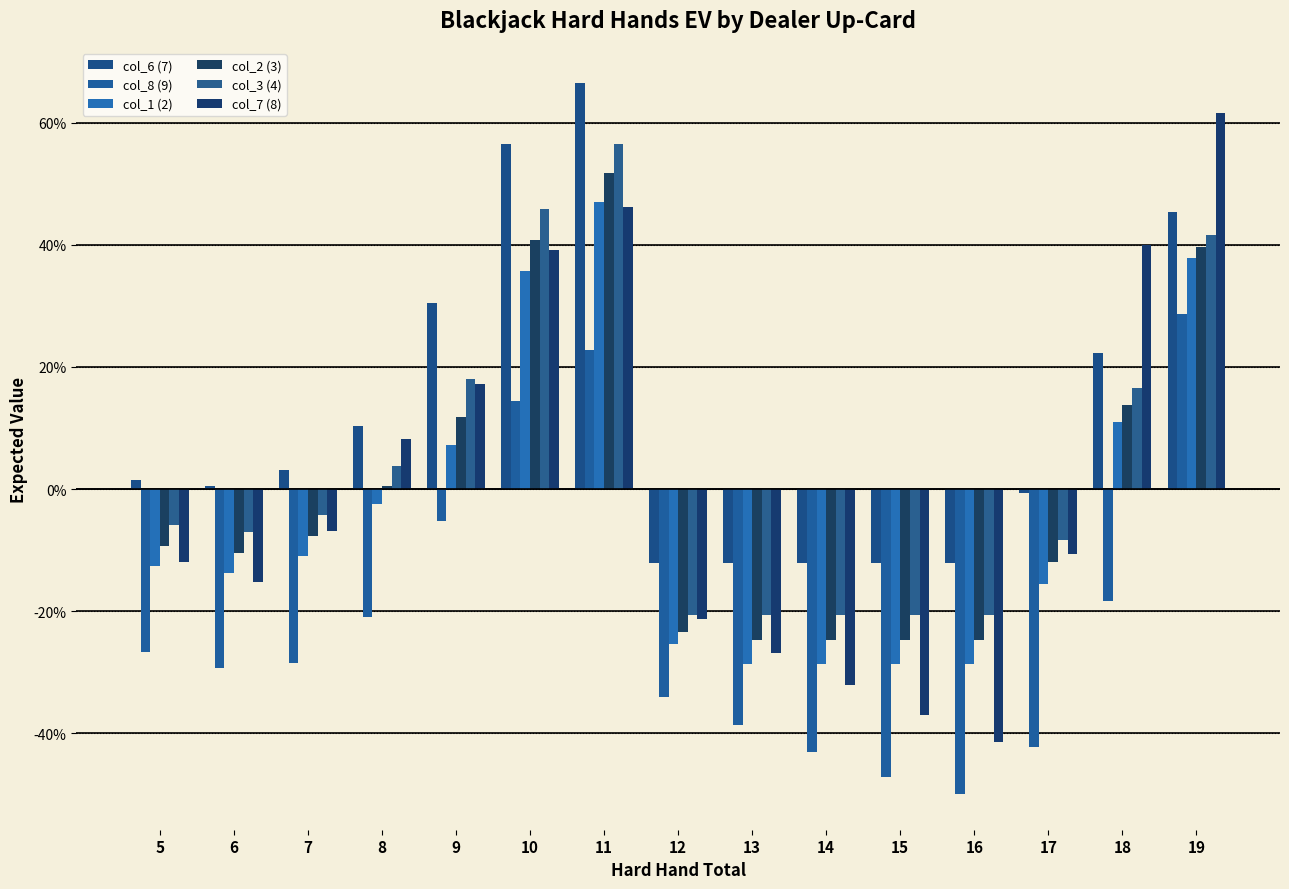

Which category has the lowest value across all series?

16